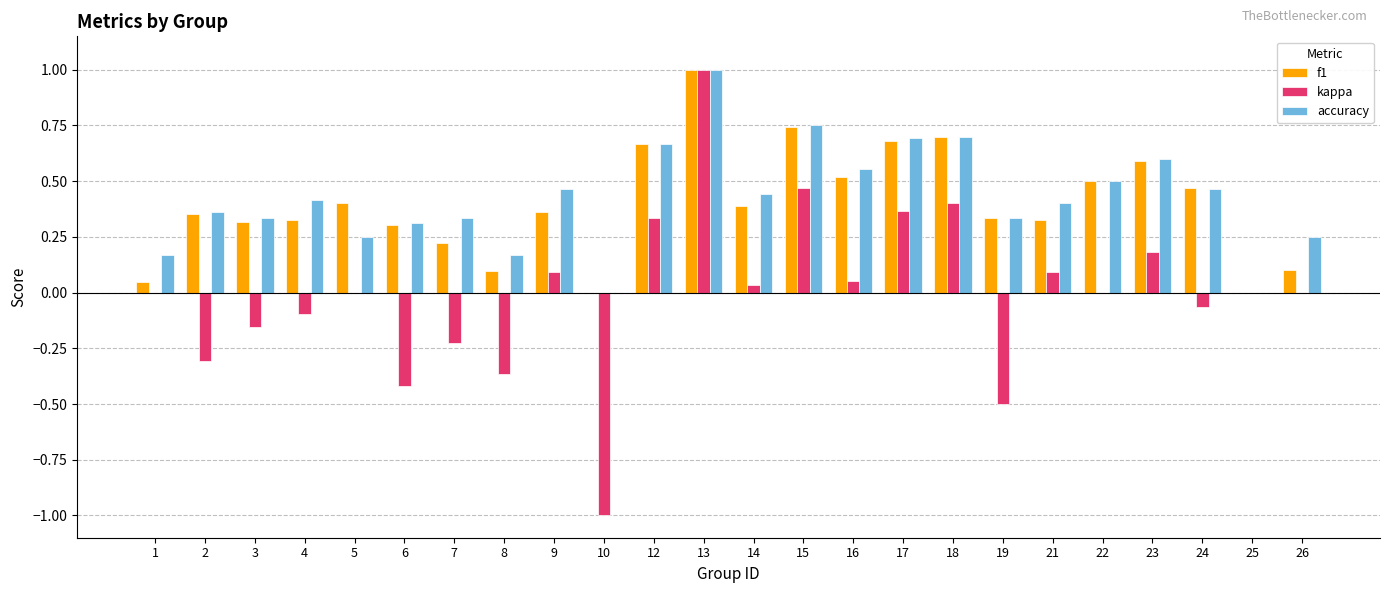

Which series changed the most between 3 and 10?

kappa